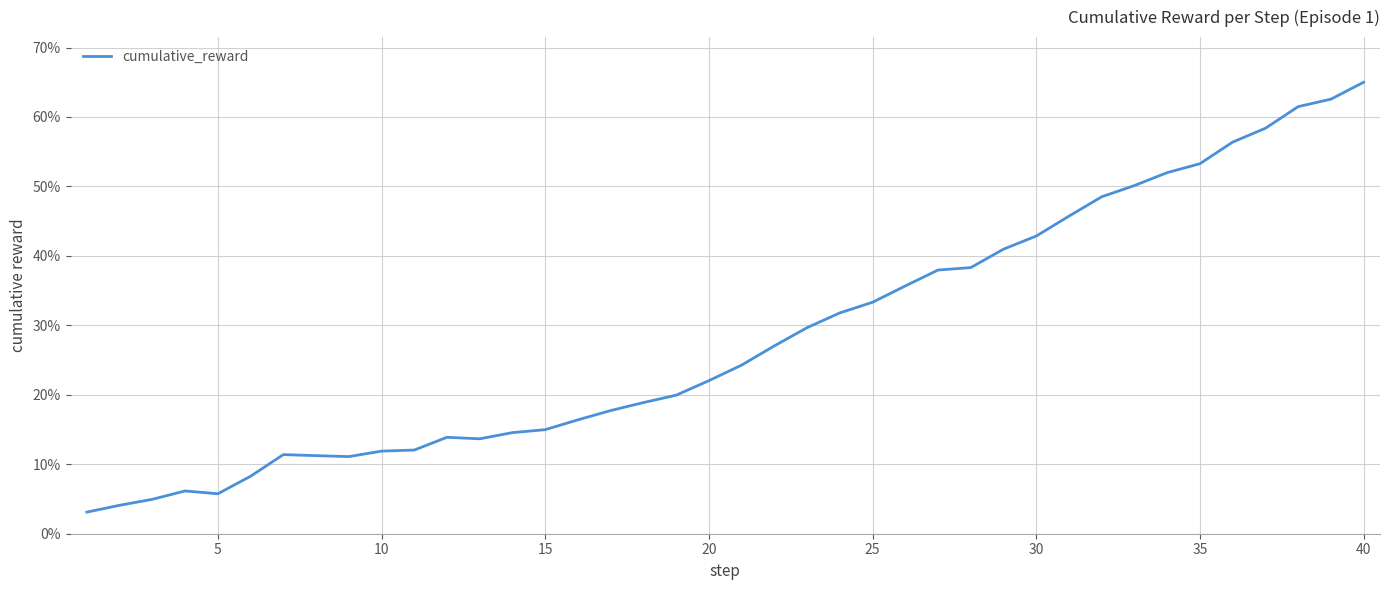

What is the maximum value shown in the chart?

65.0